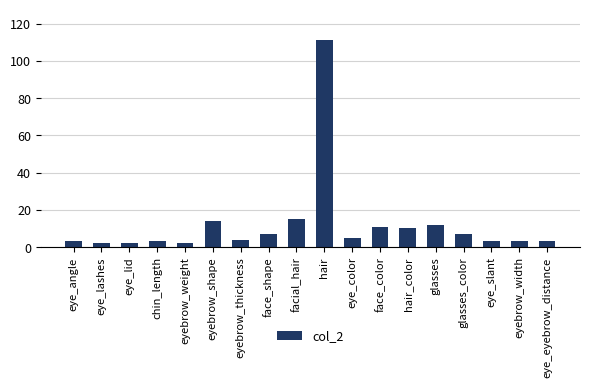

What value does the data have at hair_color?

10